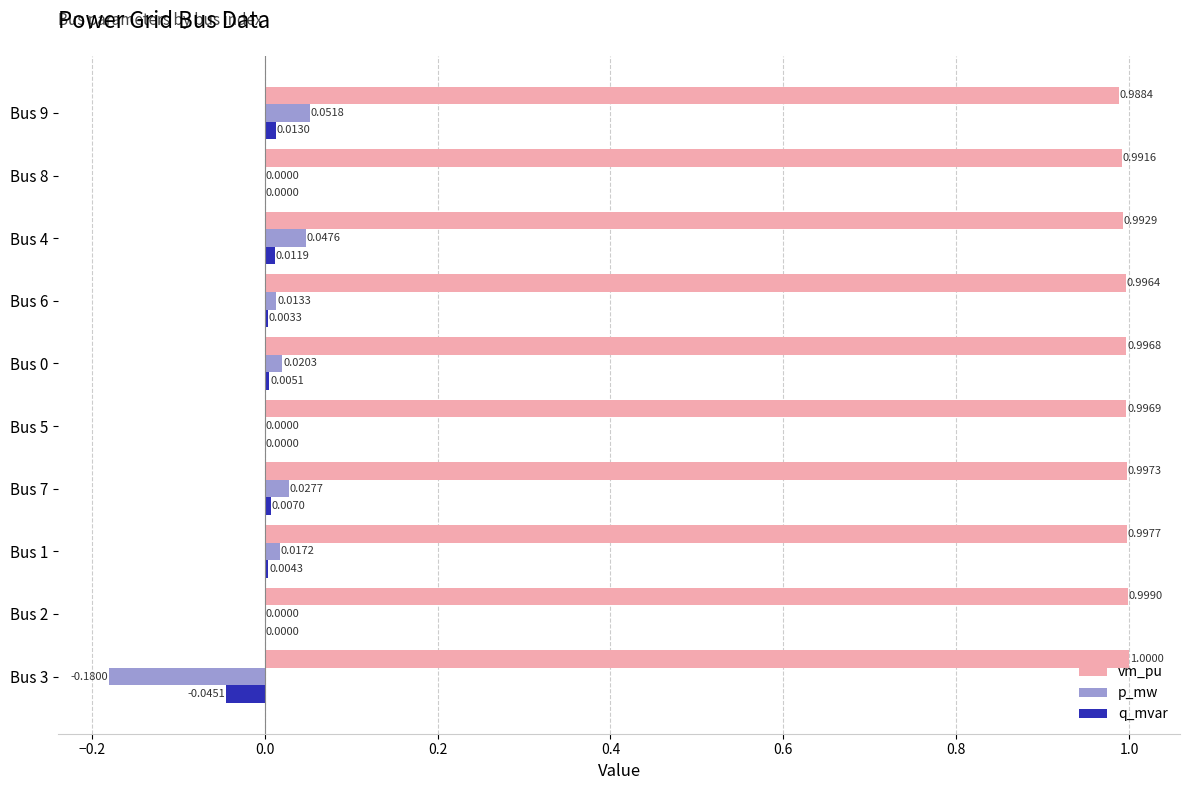

Which series changed the most between Bus 3 and Bus 1?

p_mw